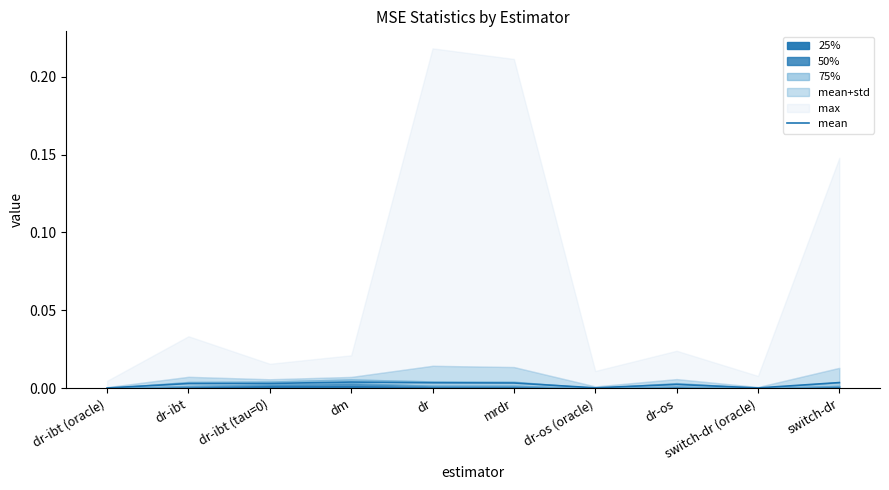

List the labels in order of value, largest first.

dm, switch-dr, dr, mrdr, dr-ibt (tau=0), dr-ibt, dr-os, dr-os (oracle), switch-dr (oracle), dr-ibt (oracle)